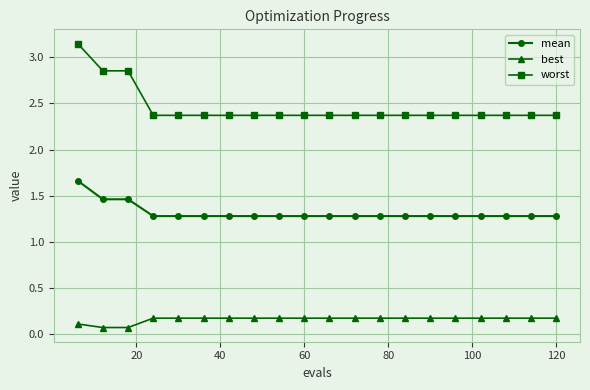

True or false: worst and mean intersect in this chart.

False